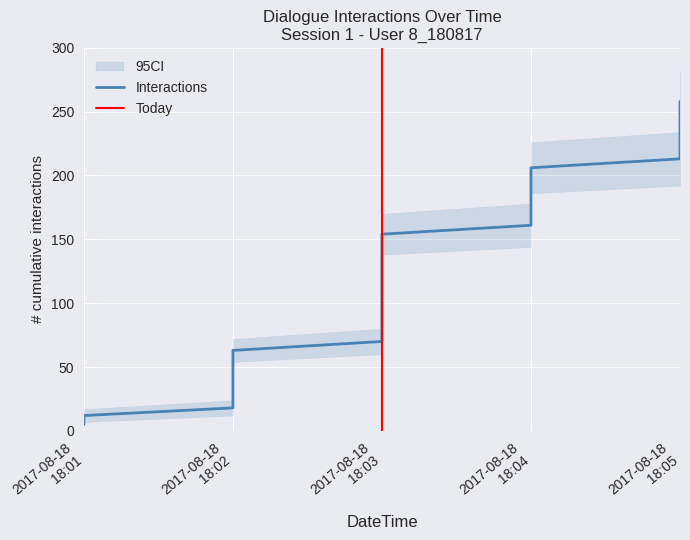

What is the label of the 10th point from the left?

2017-08-18 18:02:00